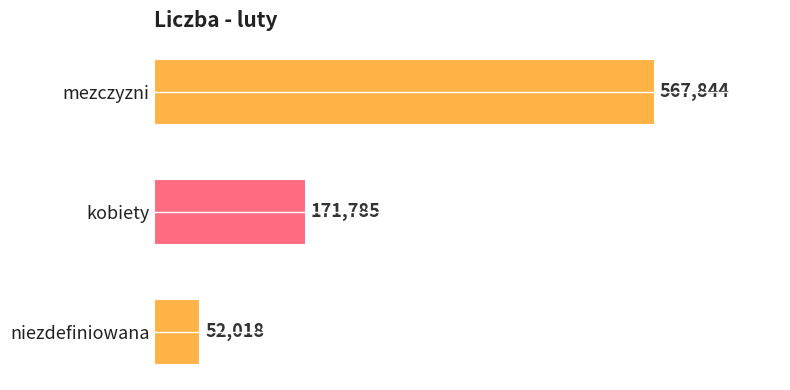

Reading top to bottom, list all the values displayed in this chart.

mezczyzni=567844	kobiety=171785	niezdefiniowana=52018